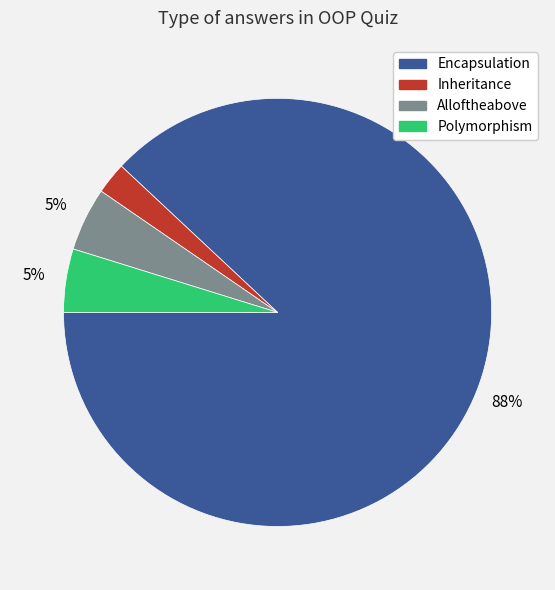

Which category accounts for the majority?

Encapsulation